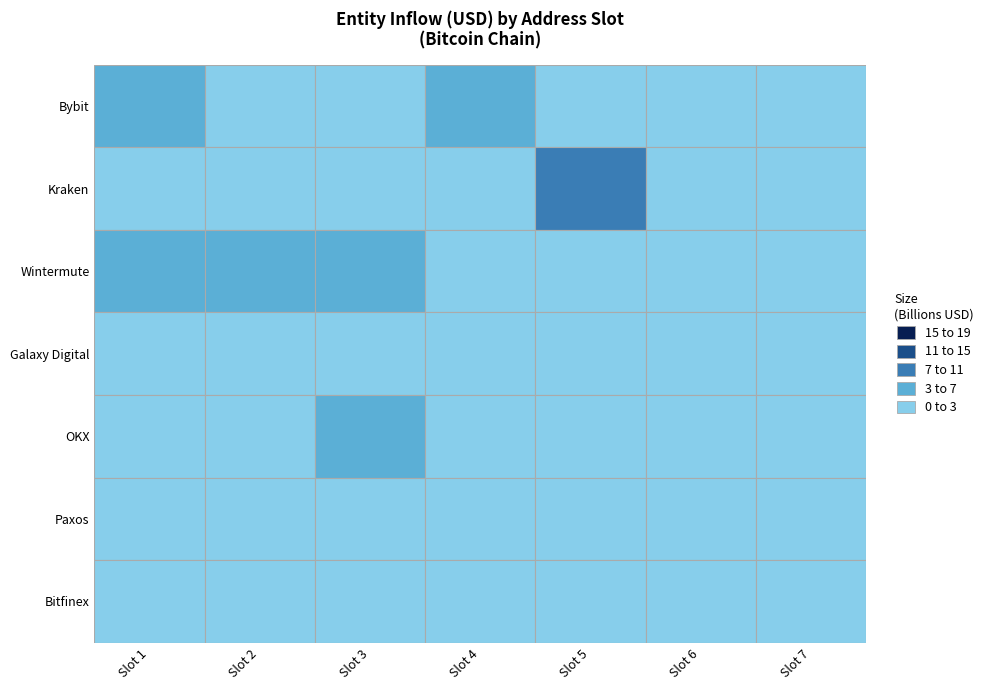

Which series has the largest range (max minus min)?

Kraken